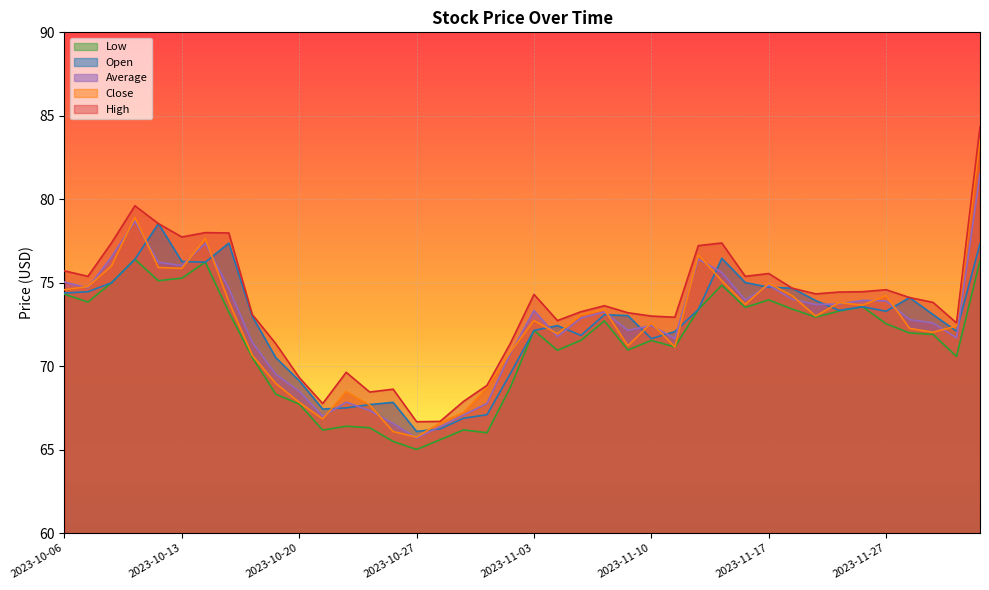

In open, how many points are higher than both neighbors (excluding endpoints)?

8